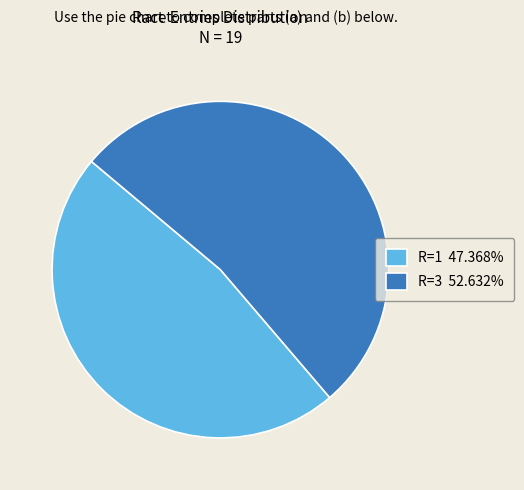

Combined, do R=1 47.368% and R=3 52.632% account for over 50%?

Yes